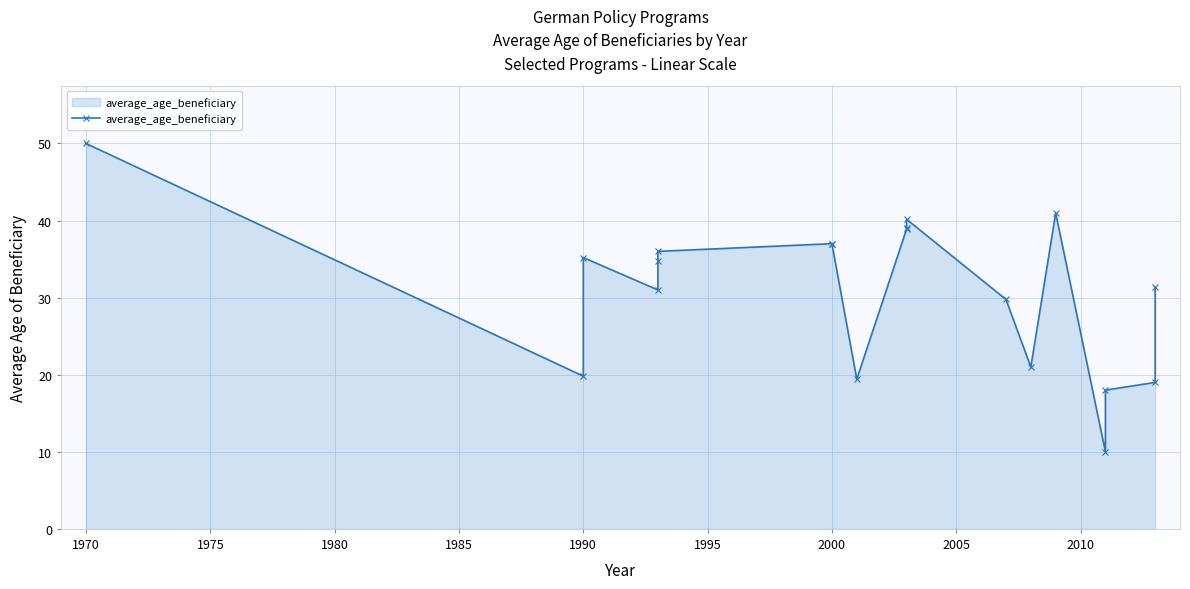

How many data points are above 34?

10